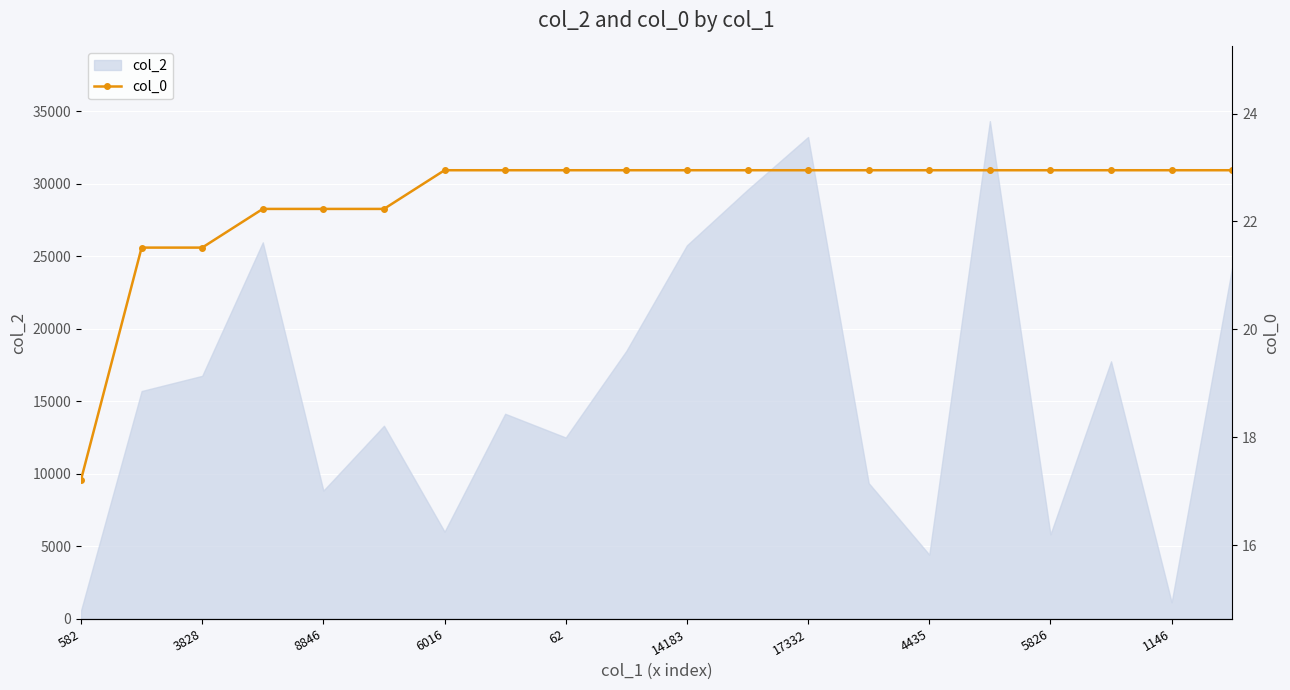

What is the value of the 14th point from the left?

22.9